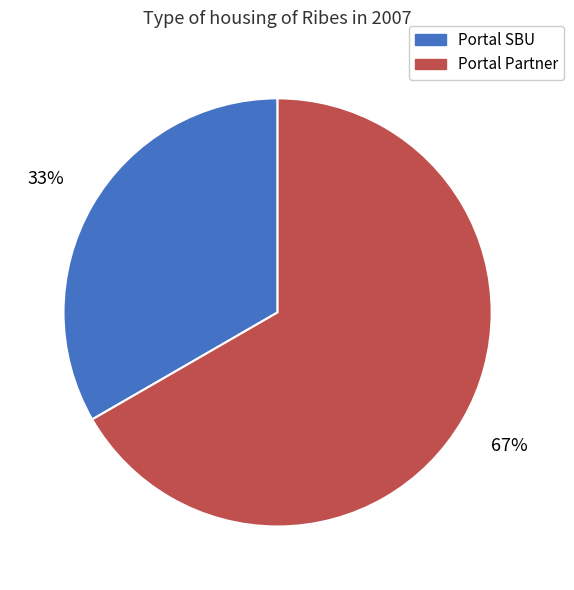

How many slices are in this pie chart?

2